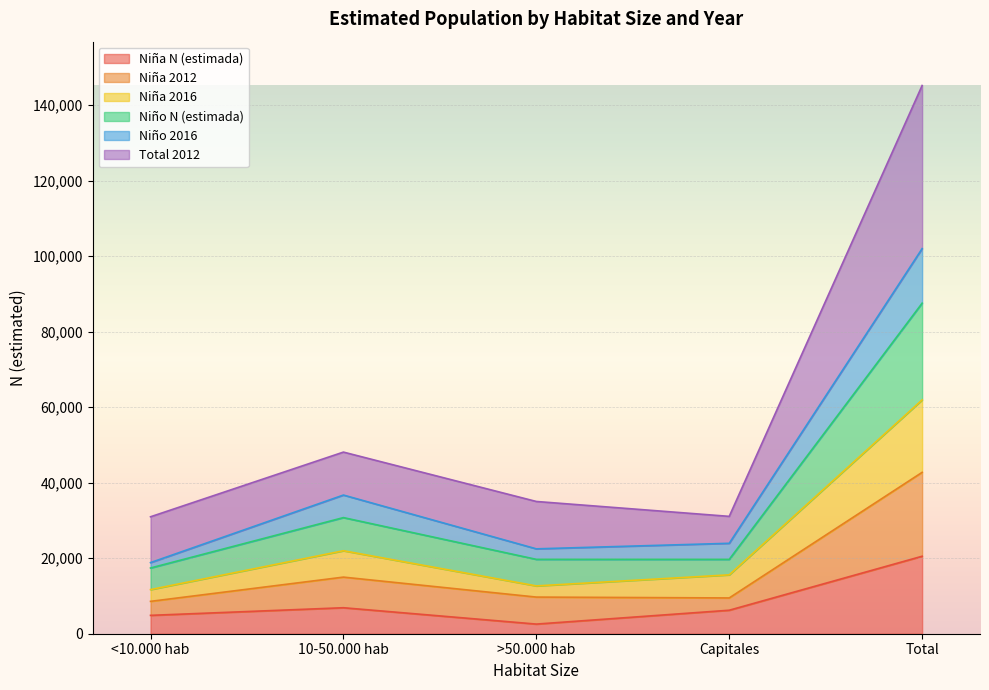

What position from the right is 10-50.000 hab?

4